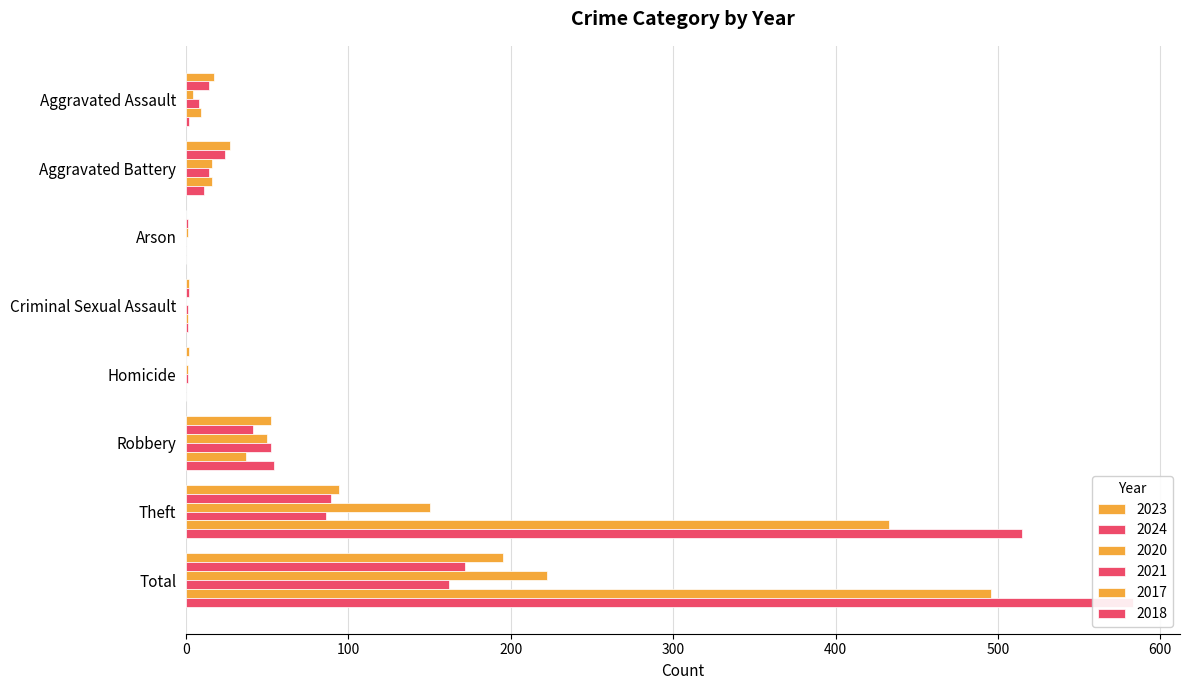

List the series in order of their peak value, lowest first.

2021, 2024, 2023, 2020, 2017, 2018